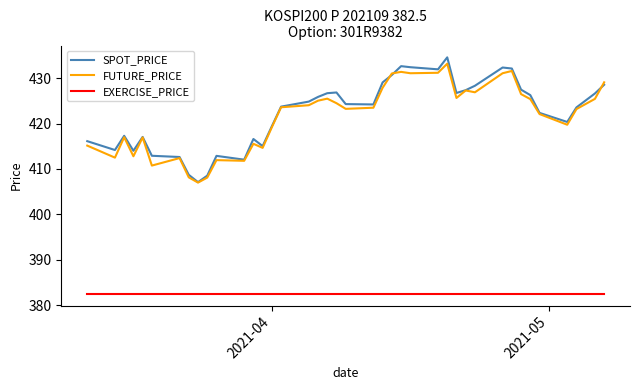

Which series has the largest range (max minus min)?

SPOT_PRICE